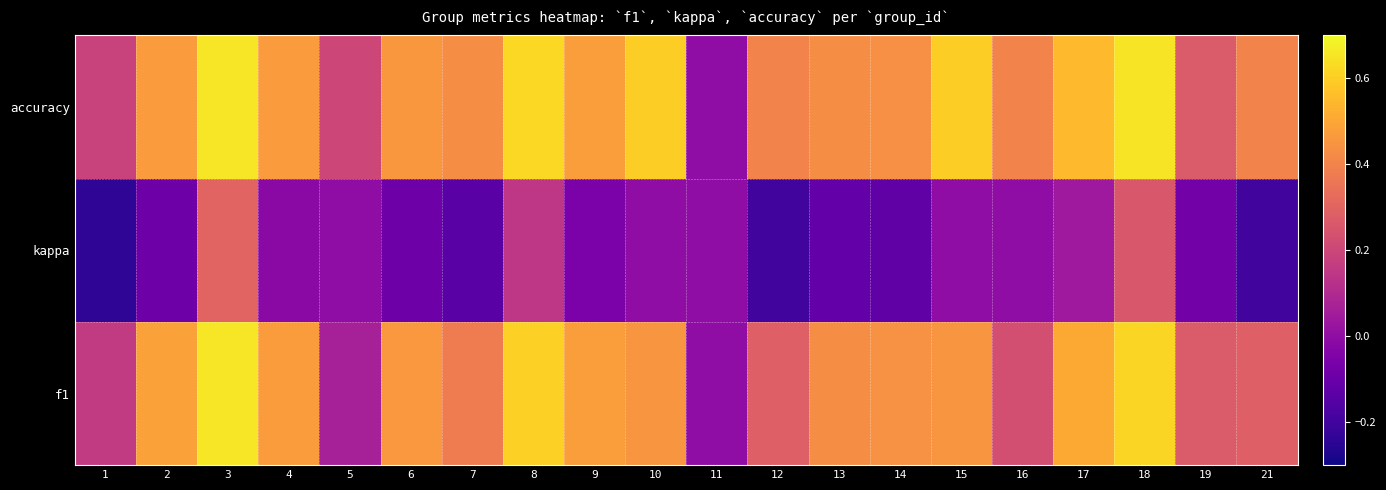

Reading right to left, transcribe all the data shown in this chart.

f1: 21=0.3	19=0.3	18=0.6	17=0.5	16=0.2	15=0.5	14=0.4	13=0.4	12=0.3	11=0.0	10=0.5	9=0.5	8=0.6	7=0.4	6=0.5	5=0.1	4=0.5	3=0.7	2=0.5	1=0.2
kappa: 21=-0.2	19=-0.1	18=0.3	17=0.0	16=0.0	15=0.0	14=-0.1	13=-0.1	12=-0.2	11=0.0	10=0.0	9=-0.1	8=0.1	7=-0.1	6=-0.1	5=0.0	4=-0.0	3=0.3	2=-0.1	1=-0.2
accuracy: 21=0.4	19=0.3	18=0.7	17=0.6	16=0.4	15=0.6	14=0.4	13=0.4	12=0.4	11=0.0	10=0.6	9=0.5	8=0.6	7=0.4	6=0.5	5=0.2	4=0.5	3=0.7	2=0.5	1=0.2